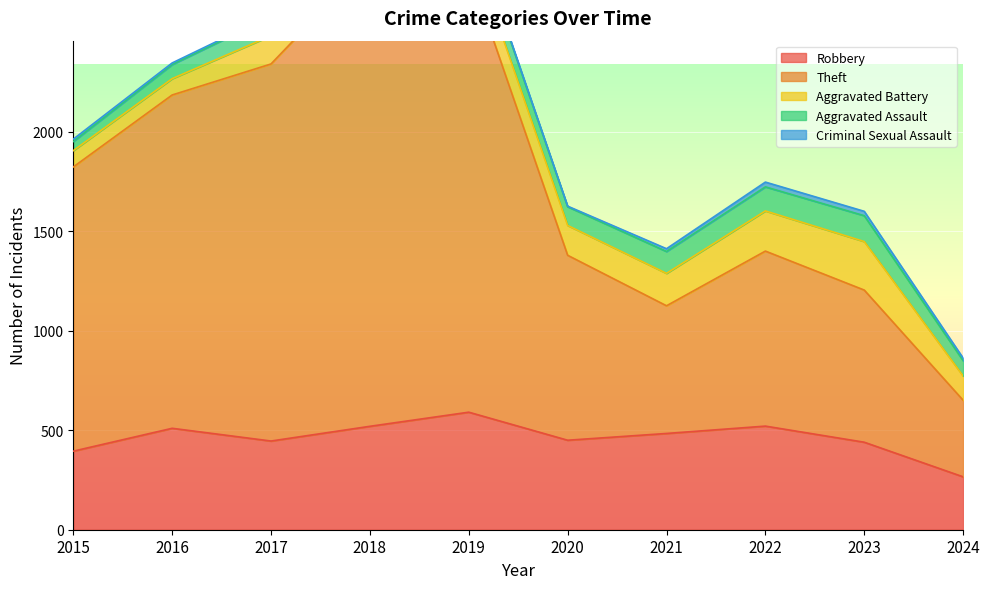

Rank the series at 2017 from highest to lowest value.

Theft, Robbery, Aggravated Battery, Aggravated Assault, Criminal Sexual Assault